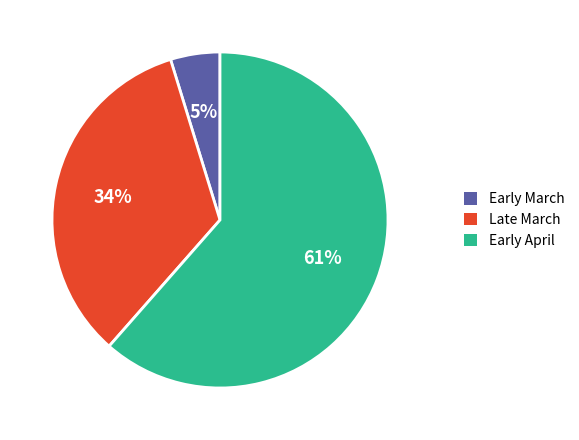

Combined, do Early April and Early March account for over 50%?

Yes